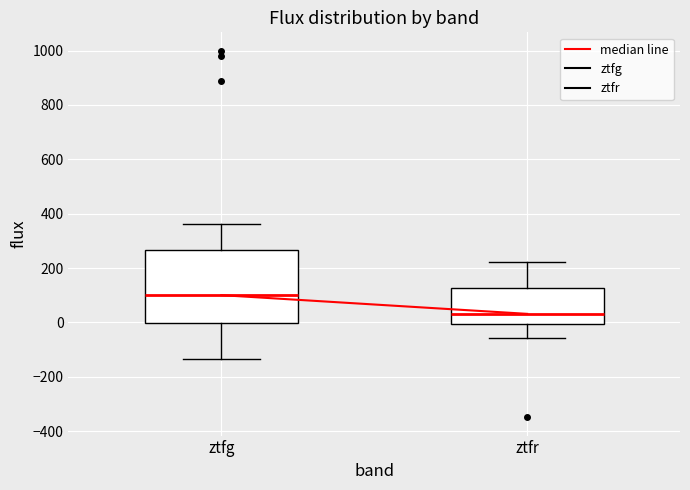

Which box's median line is the highest?

ztfg